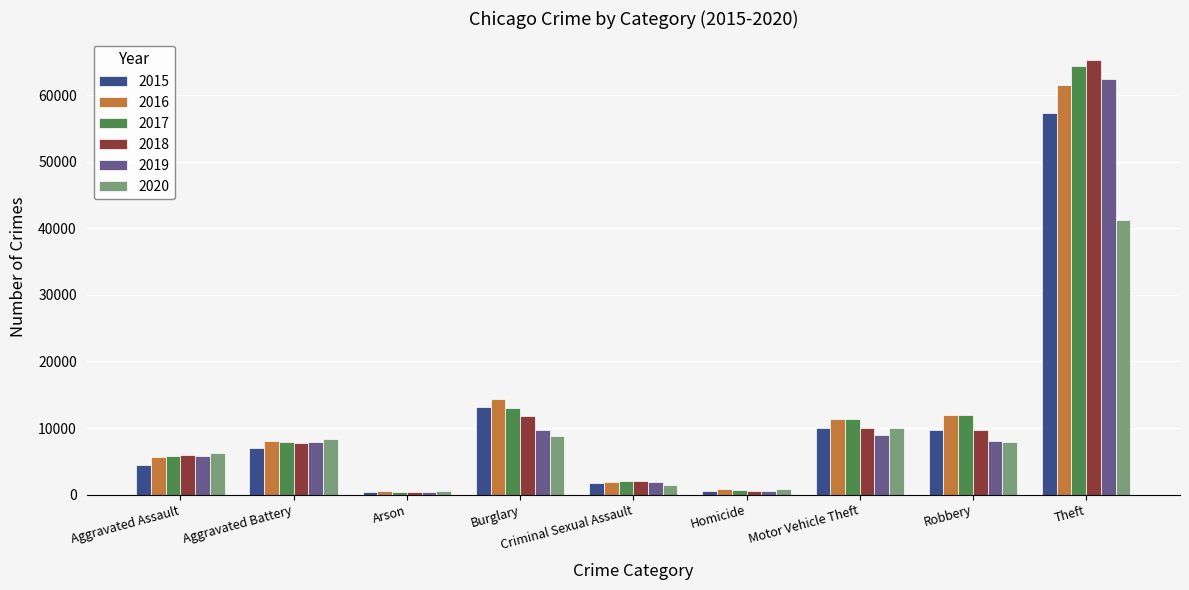

At which label is 2020 closest to 20964?

Motor Vehicle Theft